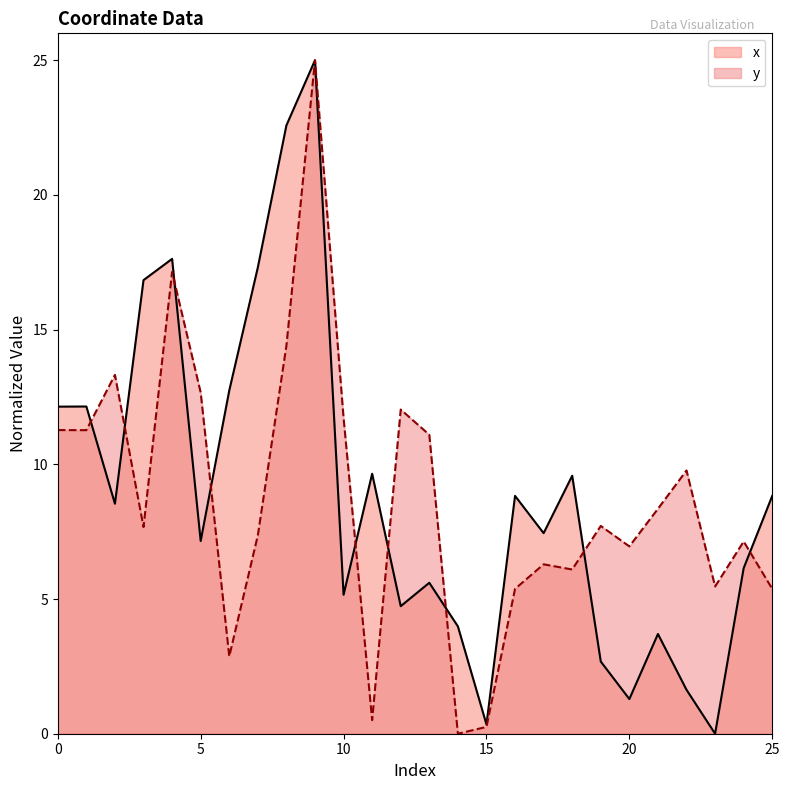

Does the chart have visible grid lines?

No